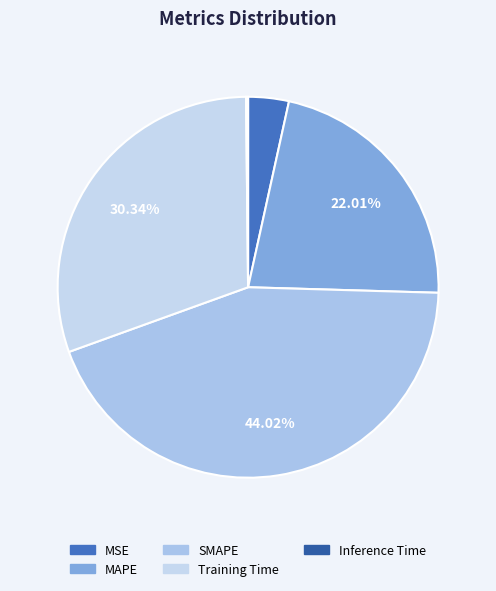

What is the total percentage of Training Time and MSE?

33.8%